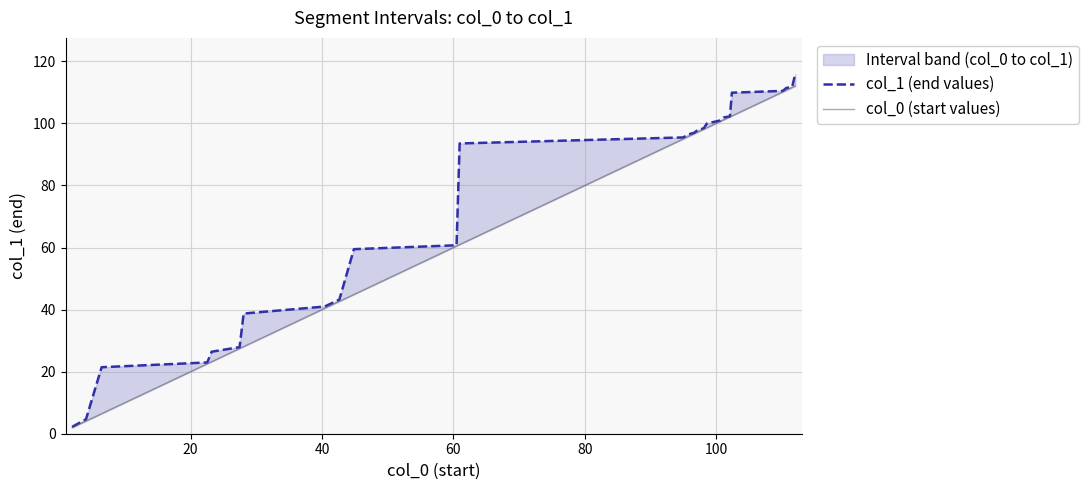

Rank the series at 20 from highest to lowest value.

col_1 (end values), col_0 (start values)